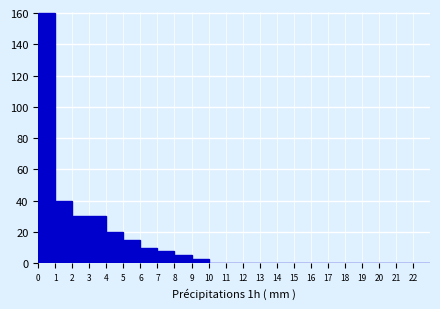

Reading left to right, list every bar in this chart as the range it spans on the x-axis followed by its height. The values are not printed on the chart, so give them approximately, as read against the axis.

0 to 1: 160
1 to 2: 40
2 to 3: 30
3 to 4: 30
4 to 5: 20
5 to 6: 16
6 to 7: 10
7 to 8: 8
8 to 9: 6
9 to 10: 4
10 to 11: 0
11 to 12: 0
12 to 13: 0
13 to 14: 0
14 to 15: 0
15 to 16: 0
16 to 17: 0
17 to 18: 0
18 to 19: 0
19 to 20: 0
20 to 21: 0
21 to 22: 0
22 to 23: 0